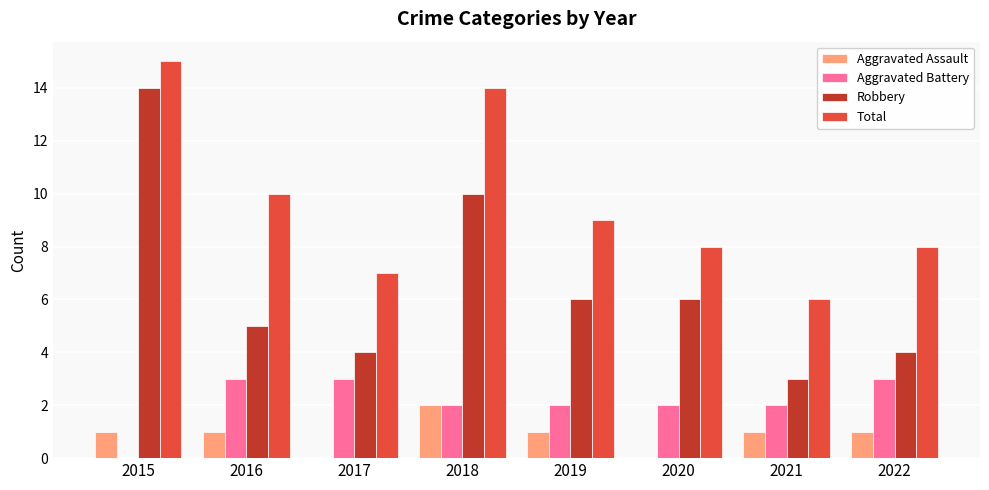

The Aggravated Assault series shows 1 at 2015. True or false?

True